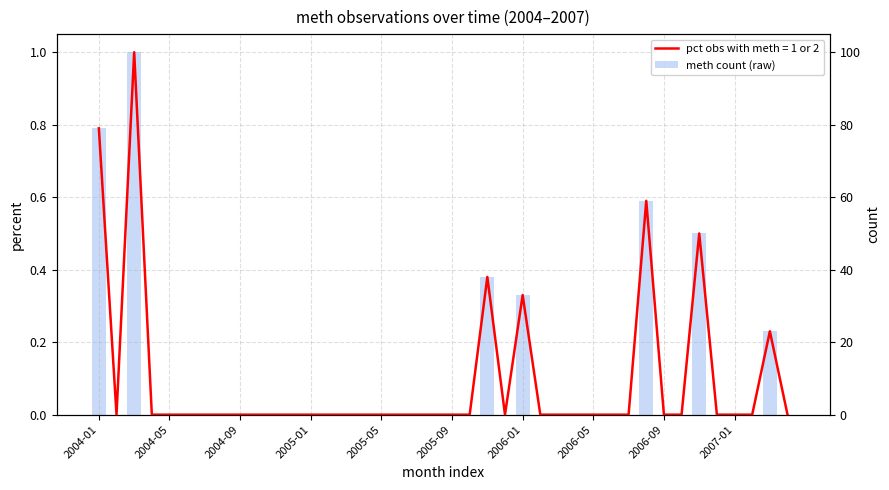

Count the number of values greater than 0.

7